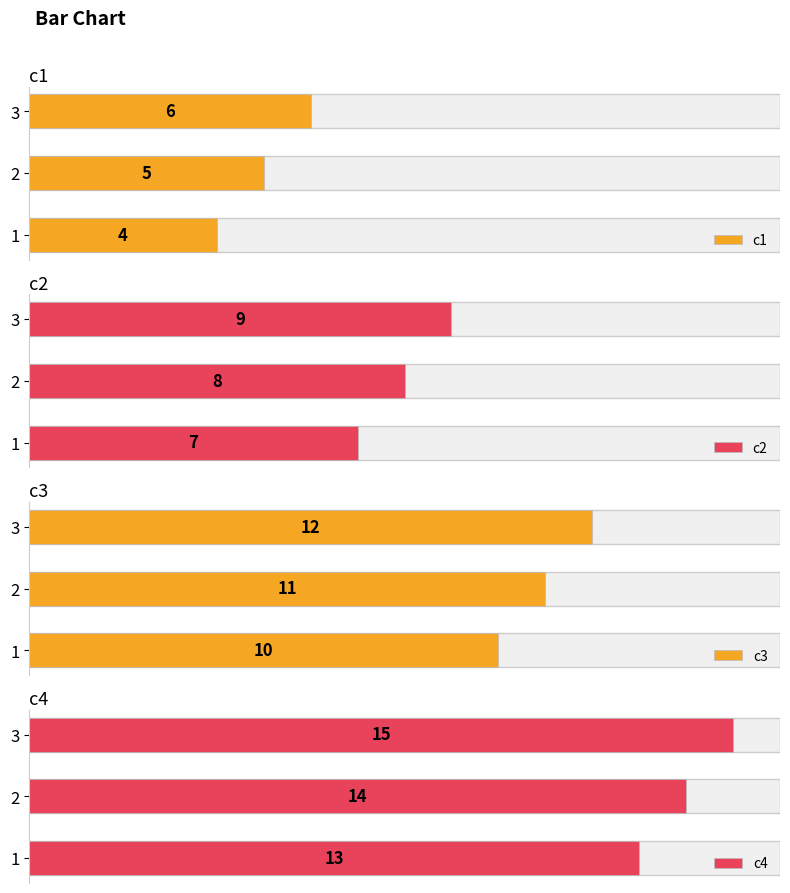

How many values in the c2 series are below 8?

1